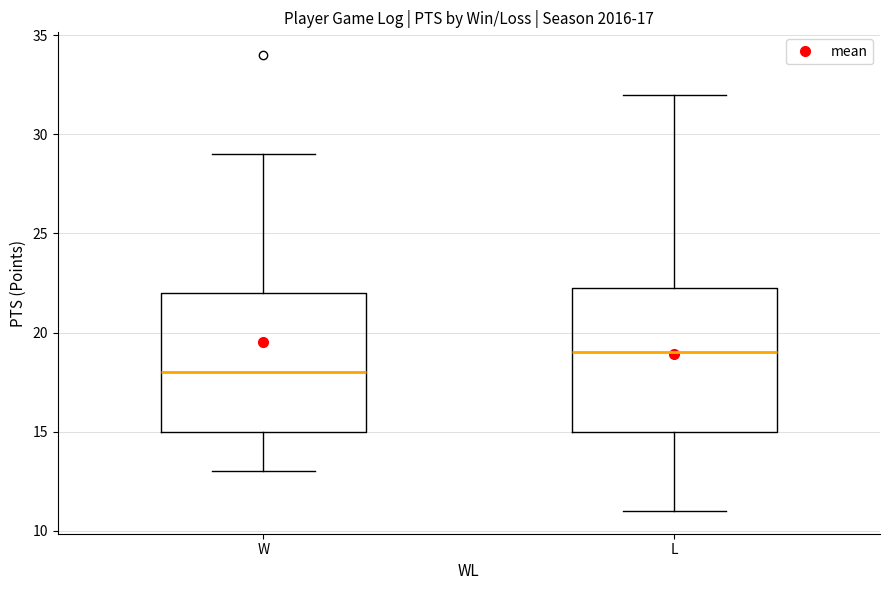

Which box's median line is the lowest?

W